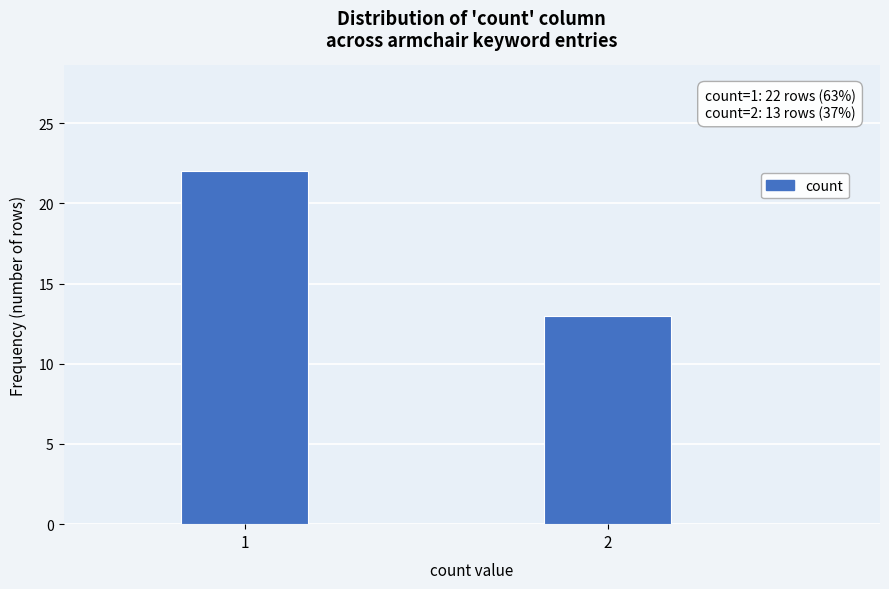

Reading left to right, list all the values displayed in this chart.

22	13